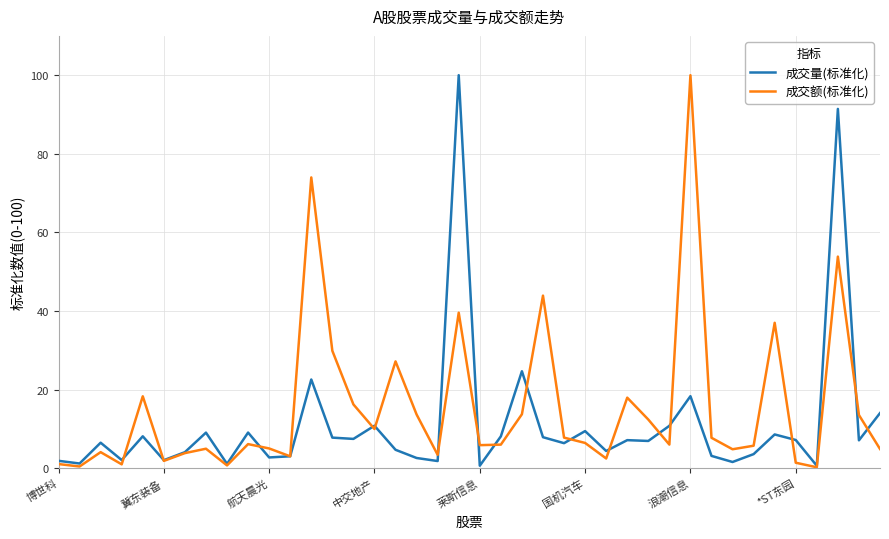

Is this an area chart (filled region under the line)?

No